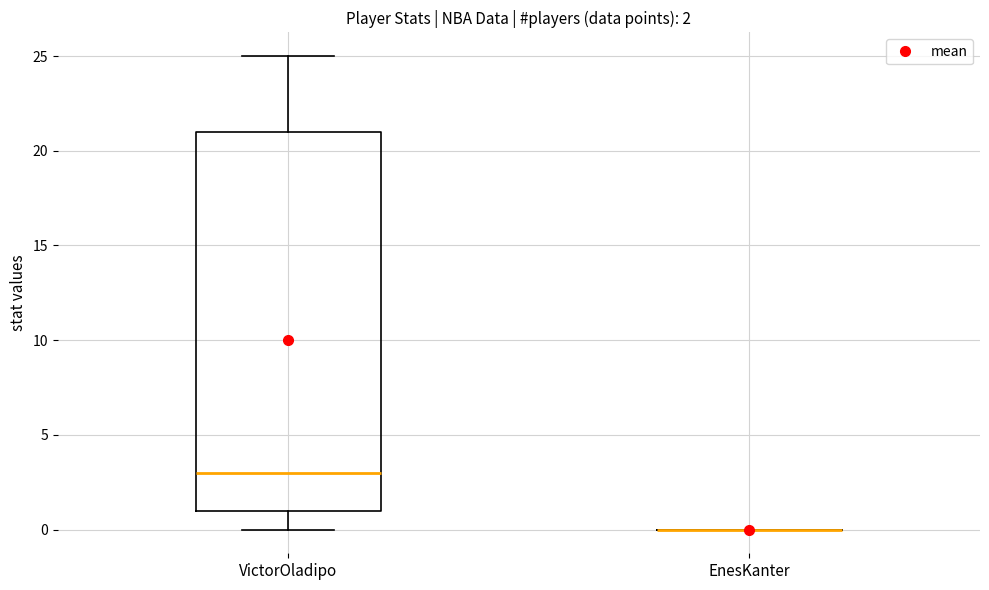

Comparing the boxes themselves (not the whiskers), which one is the tallest?

VictorOladipo